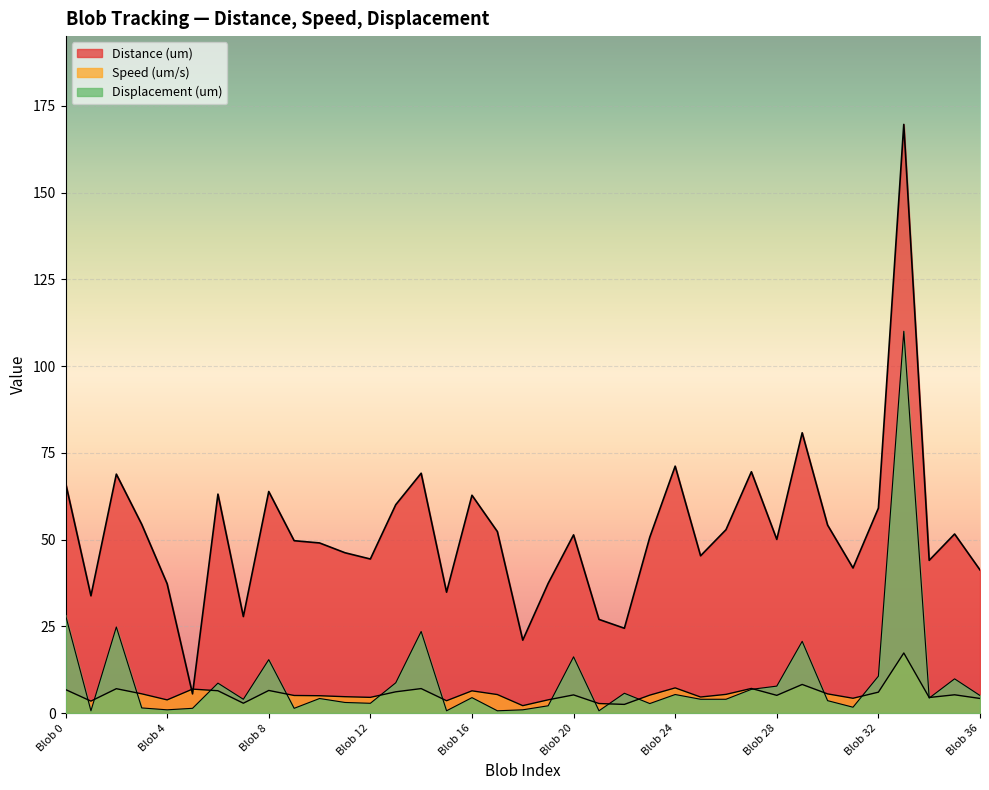

The Distance (um) series shows 59.1 at Blob 32. True or false?

True